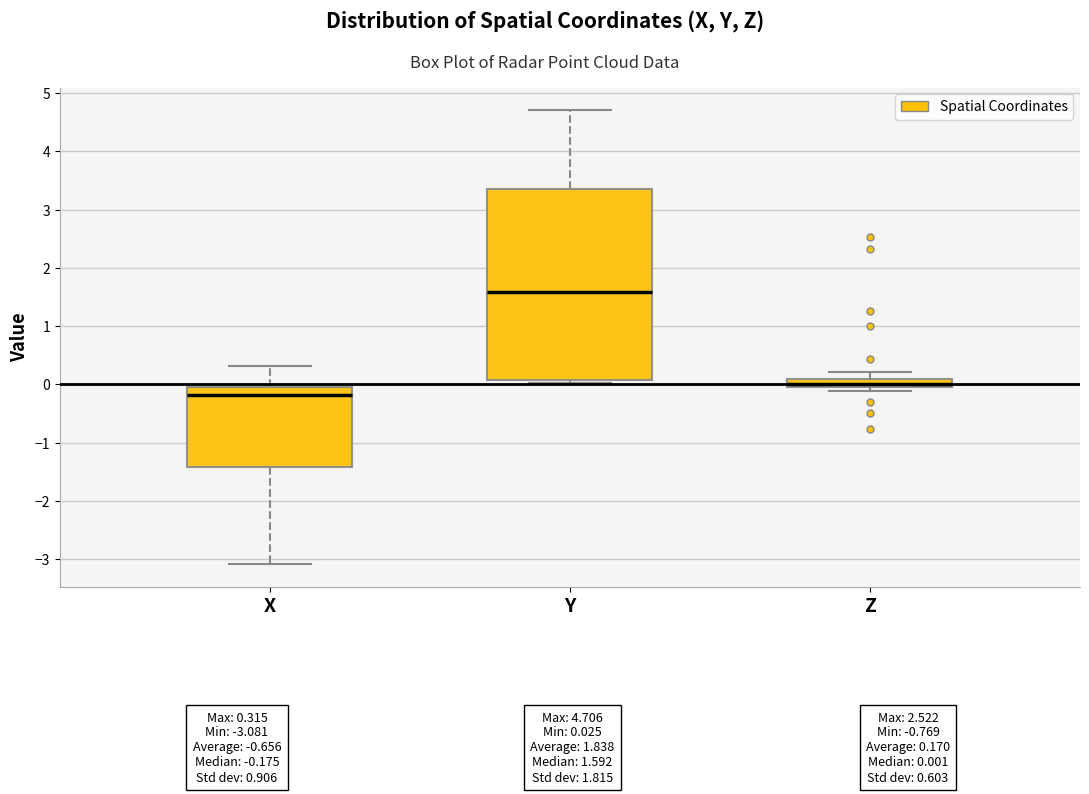

Which box's median line is the highest?

Y